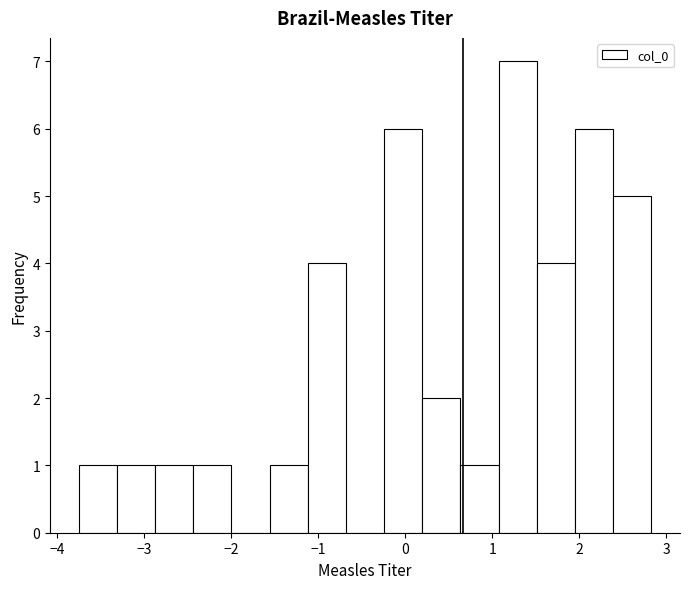

Reading left to right, list every bar in this chart as the range it spans on the x-axis followed by its height. Neither the bar edges nor the heights are printed on the chart, so give them approximately, as read against the axes.

-3.7 to -3.3: 1
-3.3 to -2.9: 1
-2.9 to -2.4: 1
-2.4 to -2.0: 1
-2.0 to -1.6: 0
-1.6 to -1.1: 1
-1.1 to -0.7: 4
-0.7 to -0.2: 0
-0.2 to 0.2: 6
0.2 to 0.6: 2
0.6 to 1.1: 1
1.1 to 1.5: 7
1.5 to 2.0: 4
2.0 to 2.4: 6
2.4 to 2.8: 5